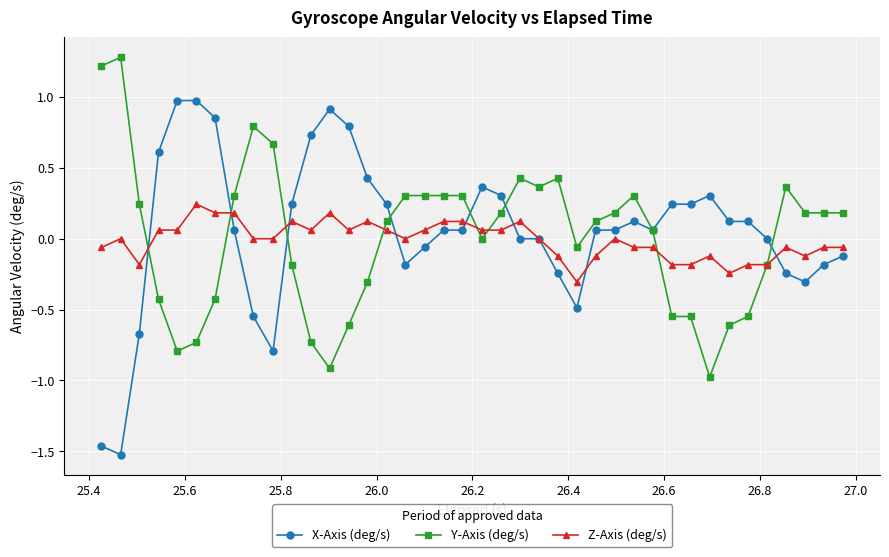

What is the maximum value for Y-Axis (deg/s)?

1.3